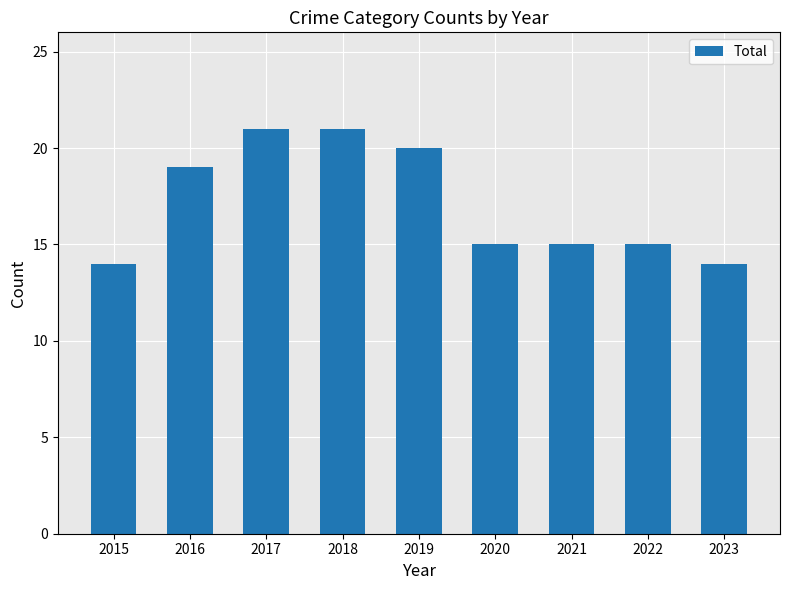

The chart shows a value of 15 at 2022. True or false?

True